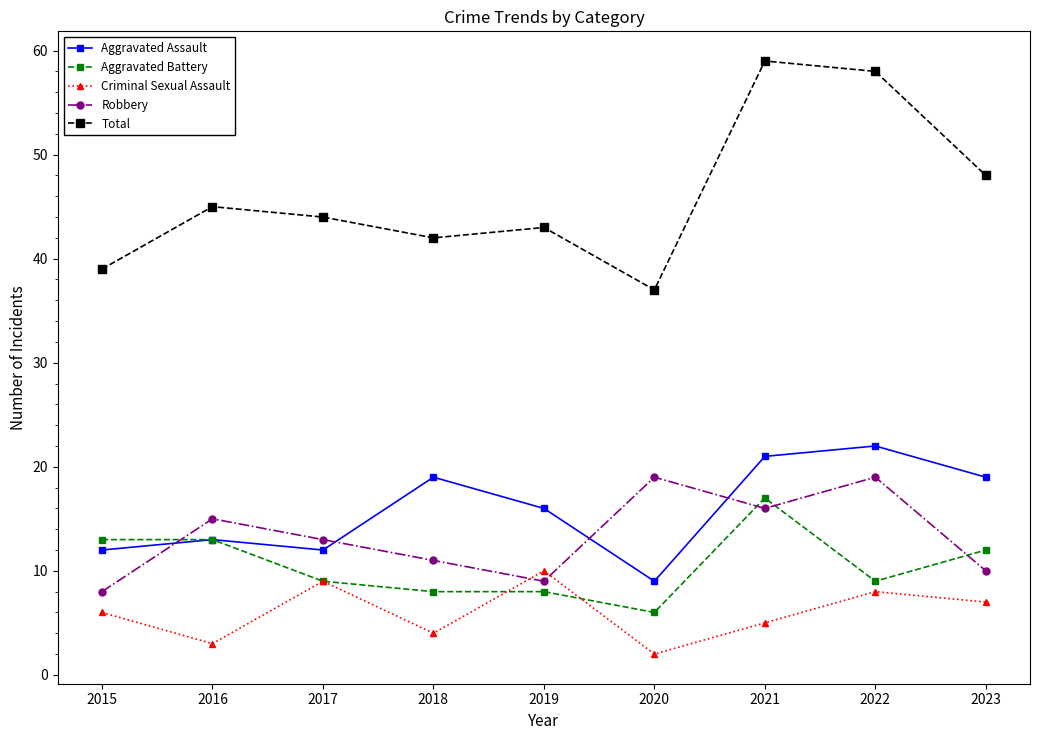

What is the minimum value shown in the chart?

2